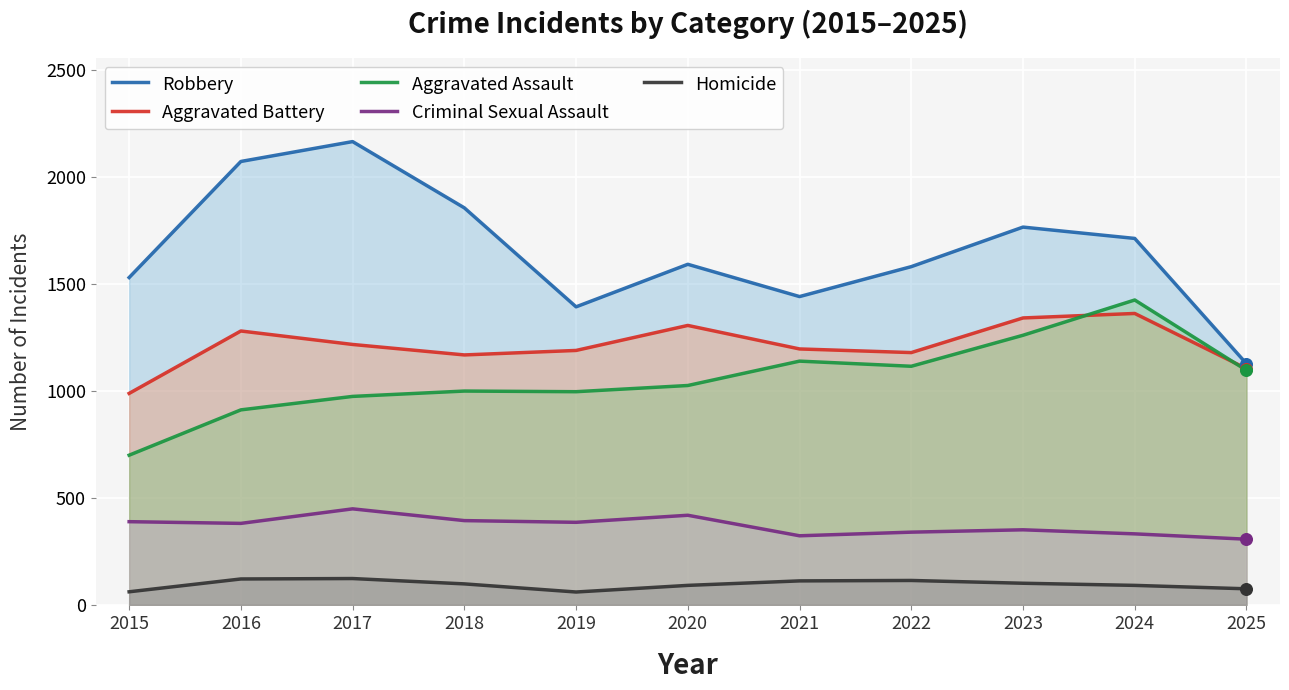

Which series has the largest total across all categories?

Robbery